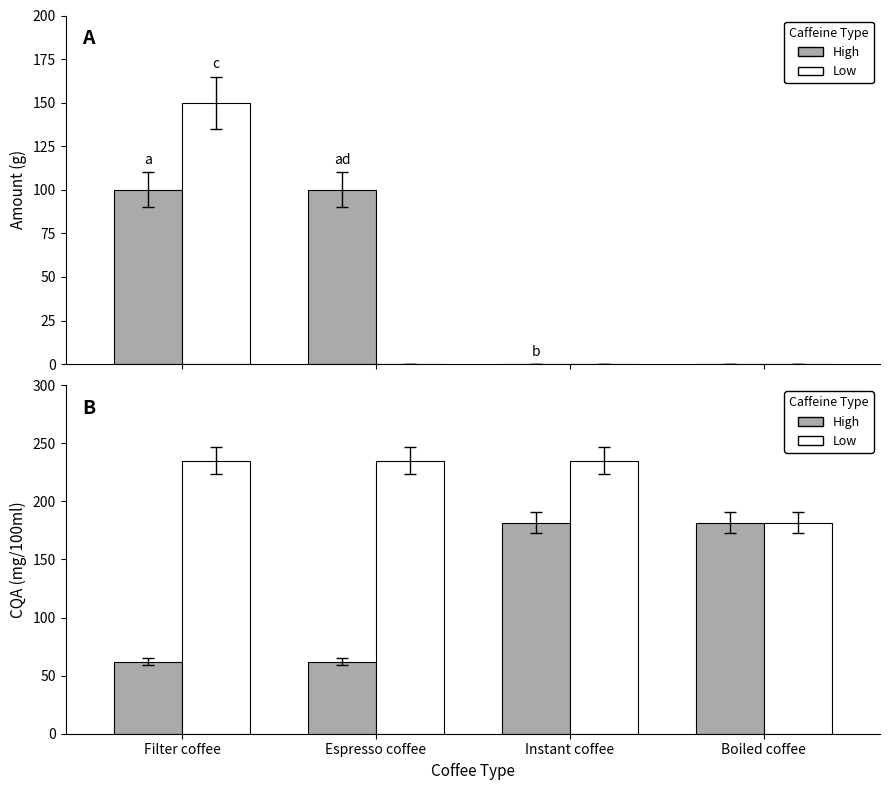

At how many categories does at least one series exceed 135?

4